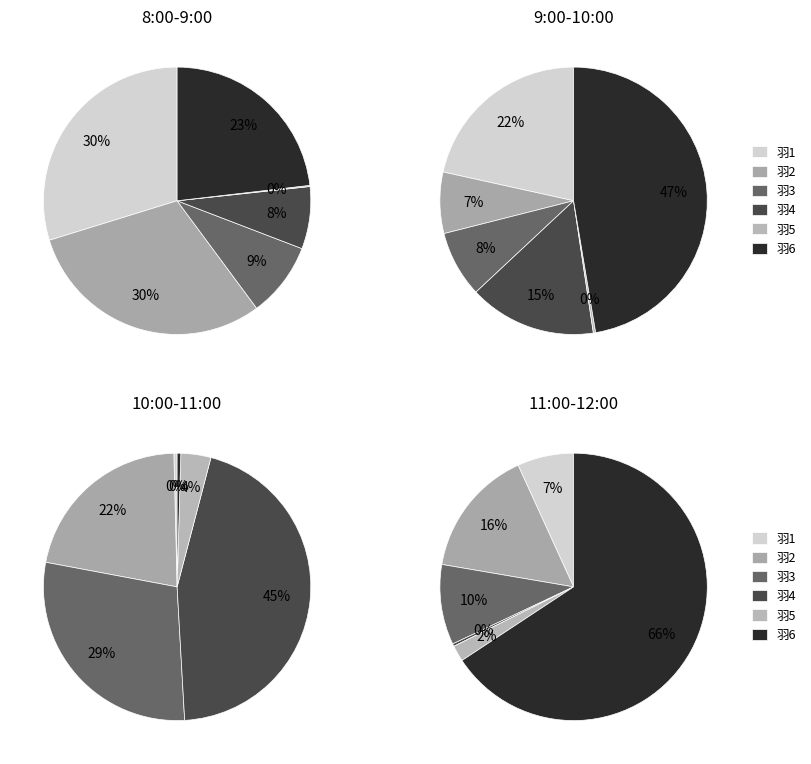

What is the spread (max minus min) of values at 羽3?

6007.7